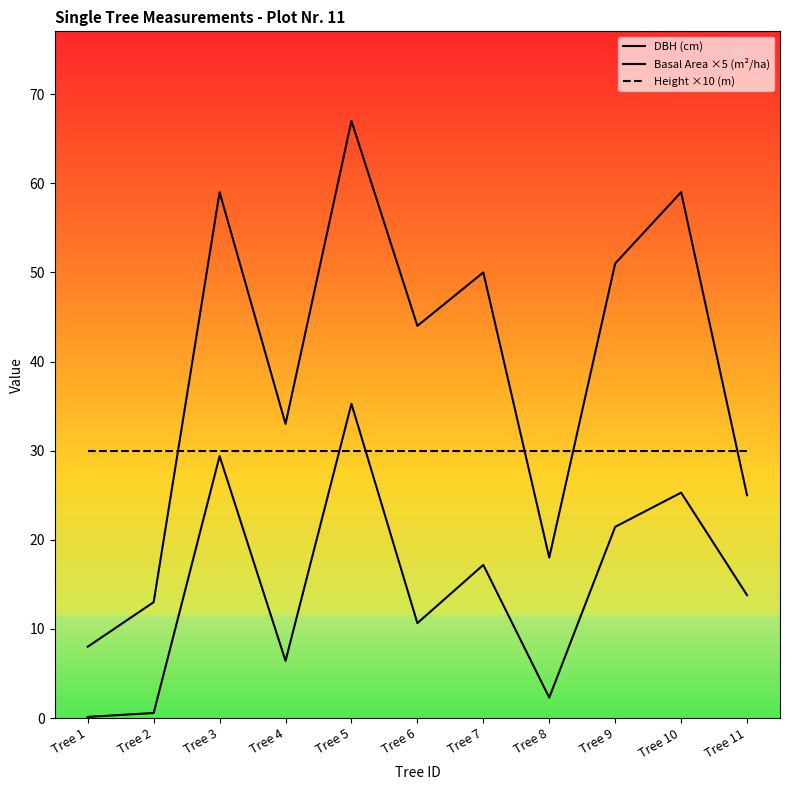

Reading left to right, extract all data points from this chart.

DBH (cm): 8.0	13.0	59.0	33.0	67.0	44.0	50.0	18.0	51.0	59.0	25.0
Basal Area ×5 (m²/ha): 0.1	0.6	29.4	6.4	35.3	10.6	17.2	2.3	21.4	25.3	13.8
Height ×10 (m): 30.0	30.0	30.0	30.0	30.0	30.0	30.0	30.0	30.0	30.0	30.0